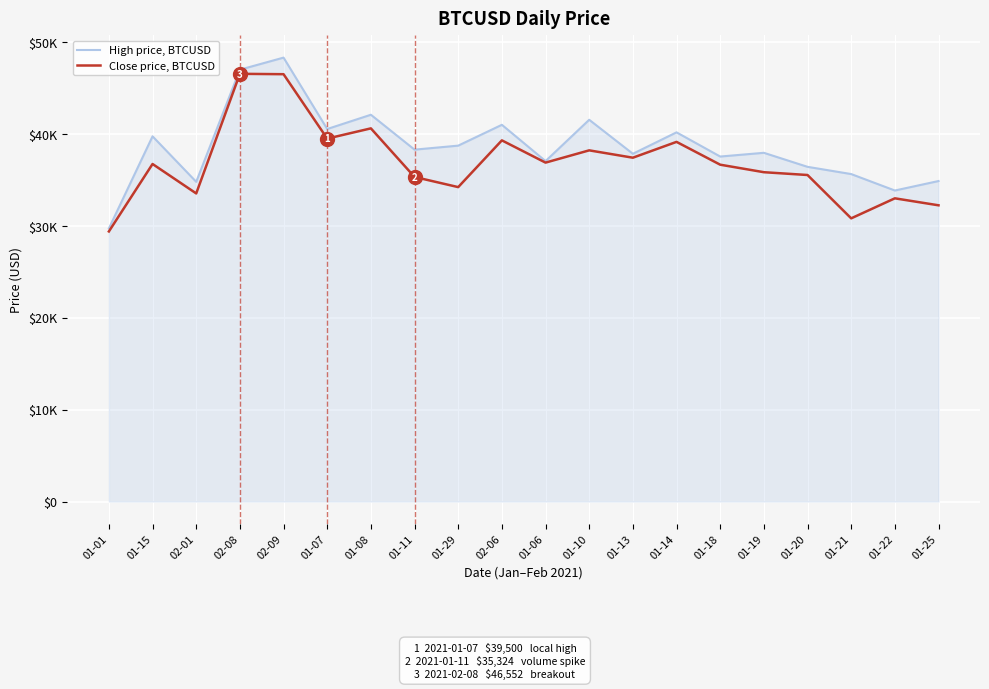

What is the smallest value displayed?

29394.5